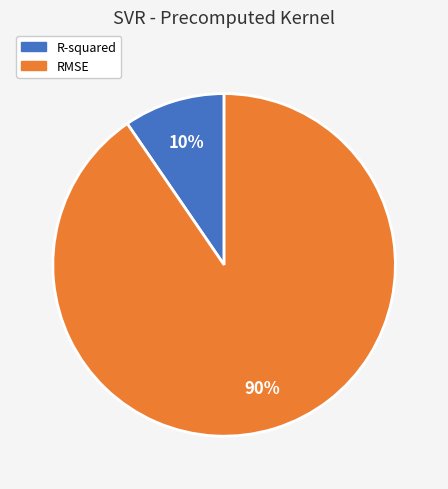

Which has a higher value, R-squared or RMSE?

RMSE